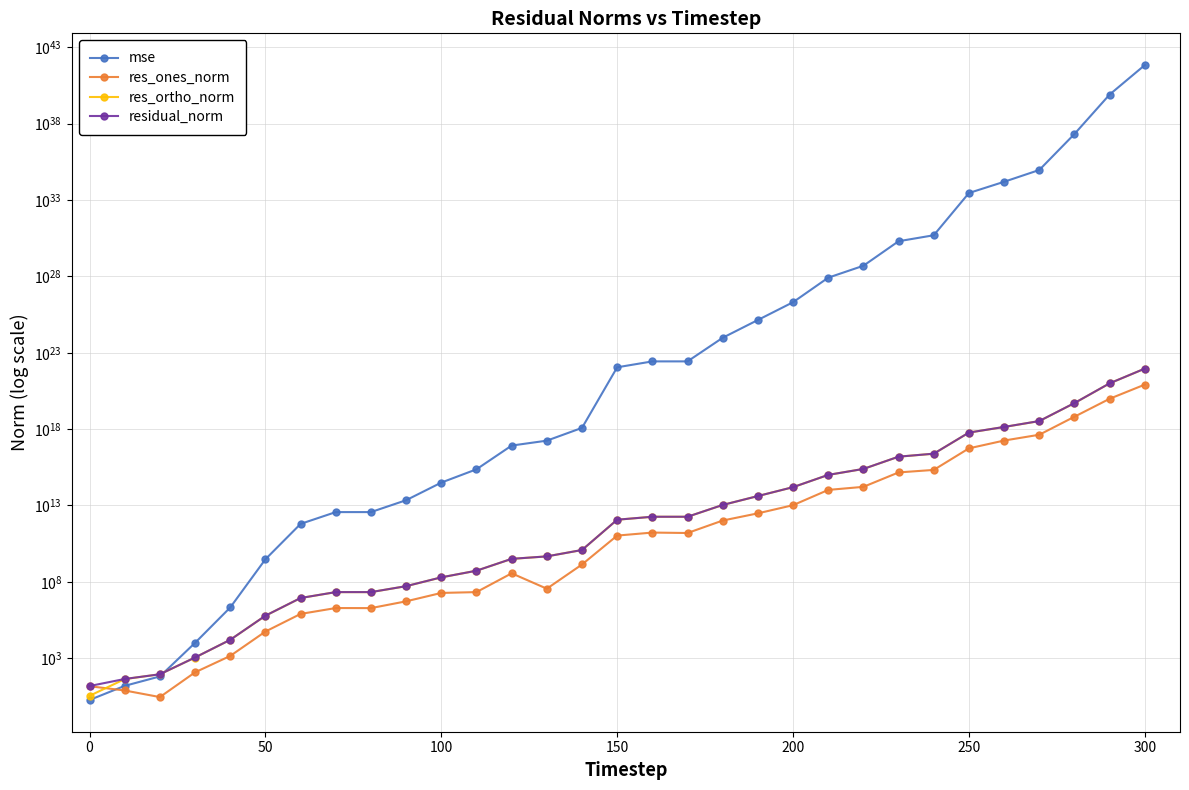

Which series ends up on top after the final intersection of res_ones_norm and mse?

mse